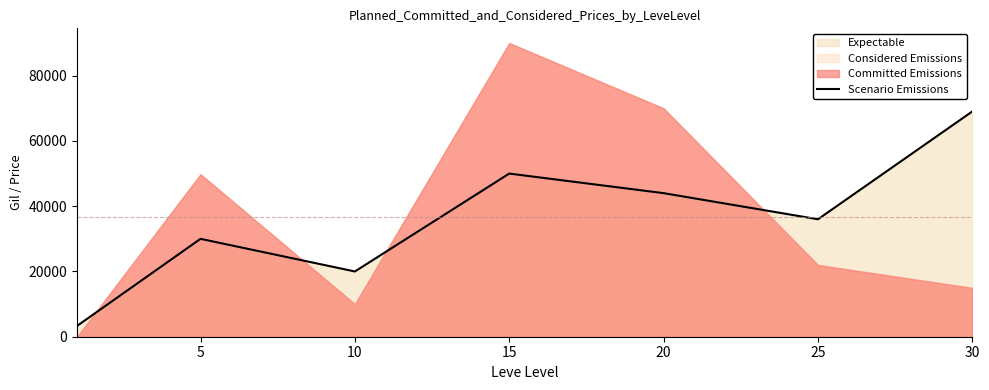

True or false: the data has more than 0 interior local peaks.

True